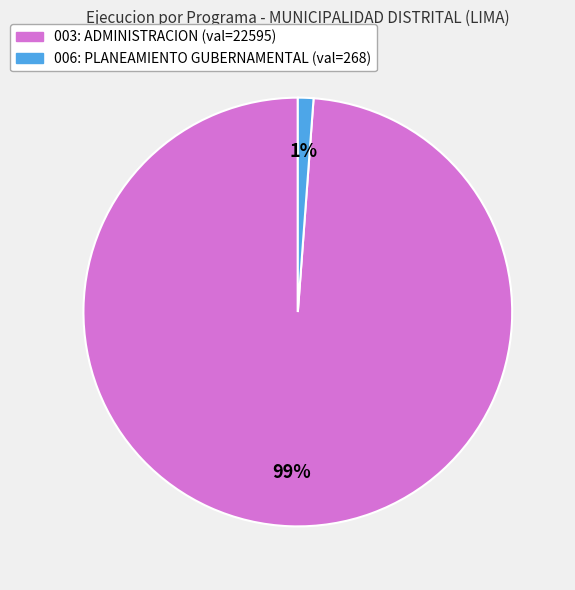

Rank the categories by value from lowest to highest.

006: PLANEAMIENTO GUBERNAMENTAL, 003: ADMINISTRACION